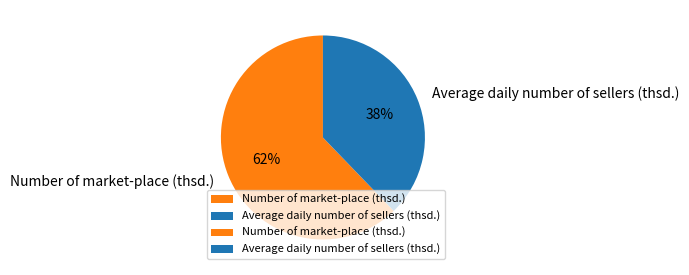

What percentage is the Average daily number of sellers (thsd.) slice, to the nearest percent?

38%